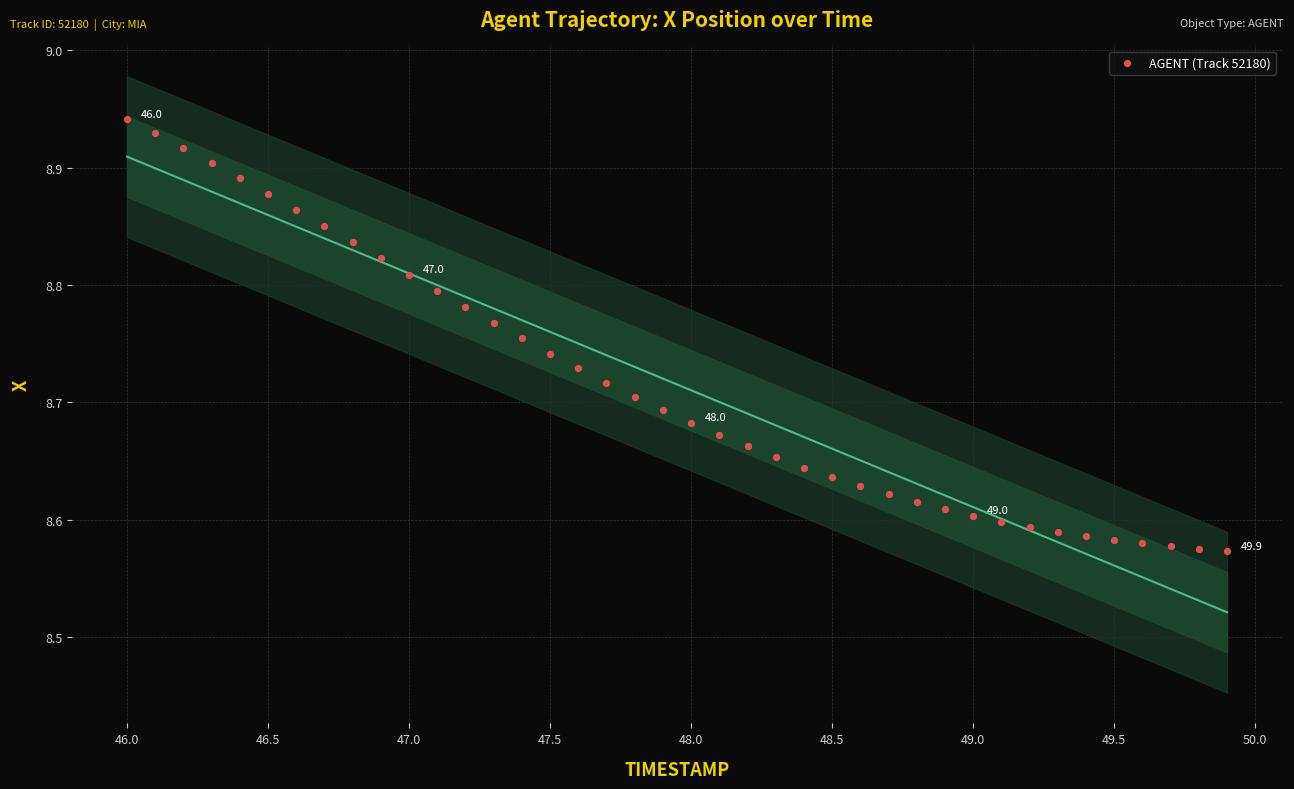

What is the range of X values (max minus min)?

3.9